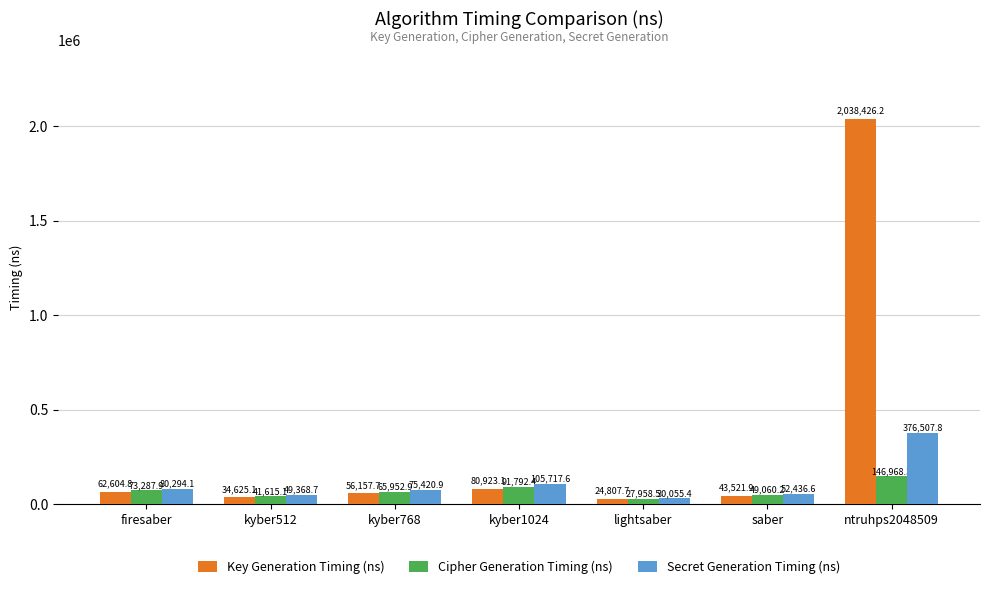

Where does the Cipher Generation Timing (ns) series first go above 65952?

firesaber